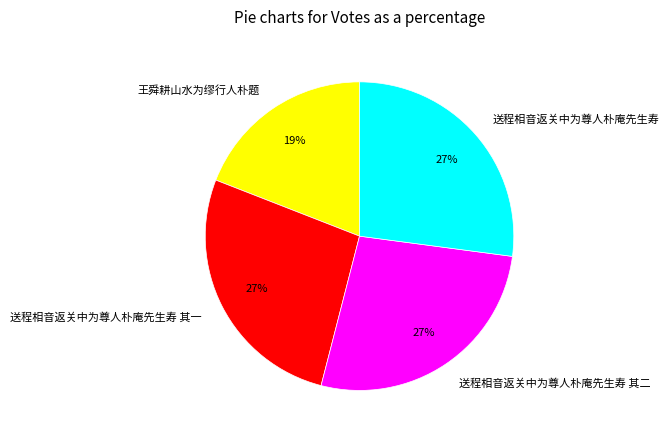

To the nearest percent, what is the combined percentage of 送程相音返关中为尊人朴庵先生寿 其二 and 王舜耕山水为缪行人朴题?

46%